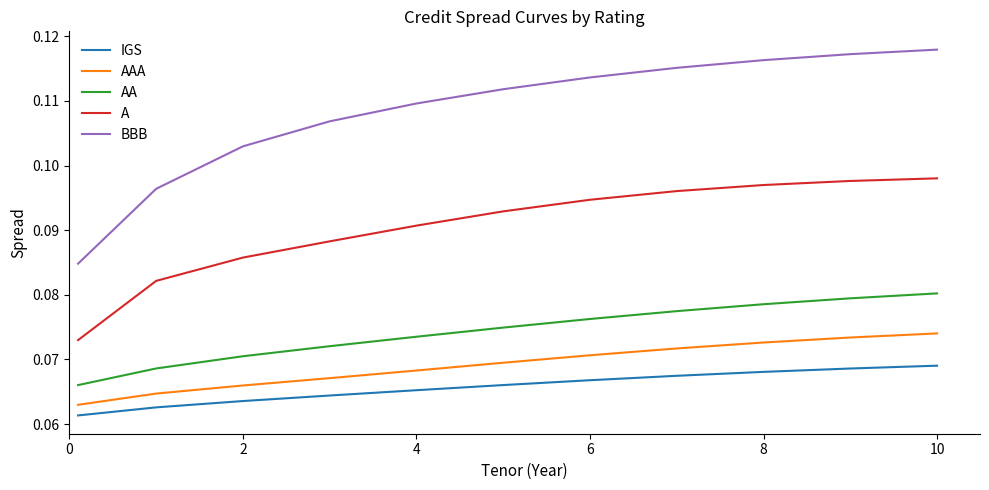

Which series has the widest spread of values?

BBB